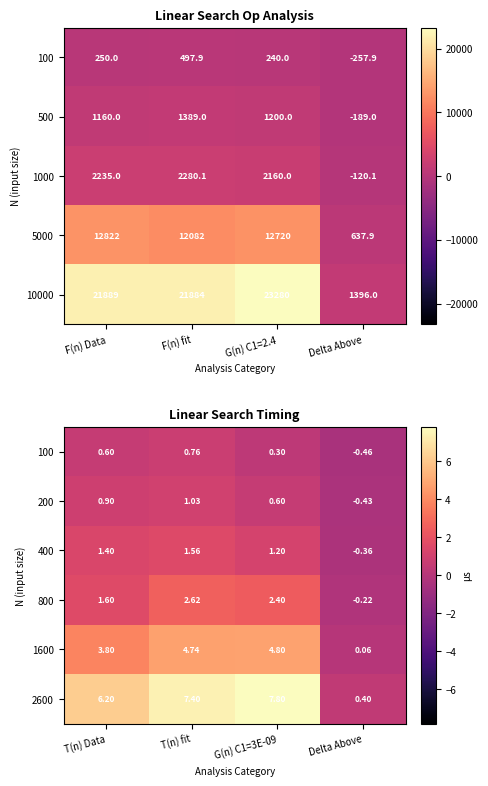

Where does the 400 series first go above 1?

T(n) Data